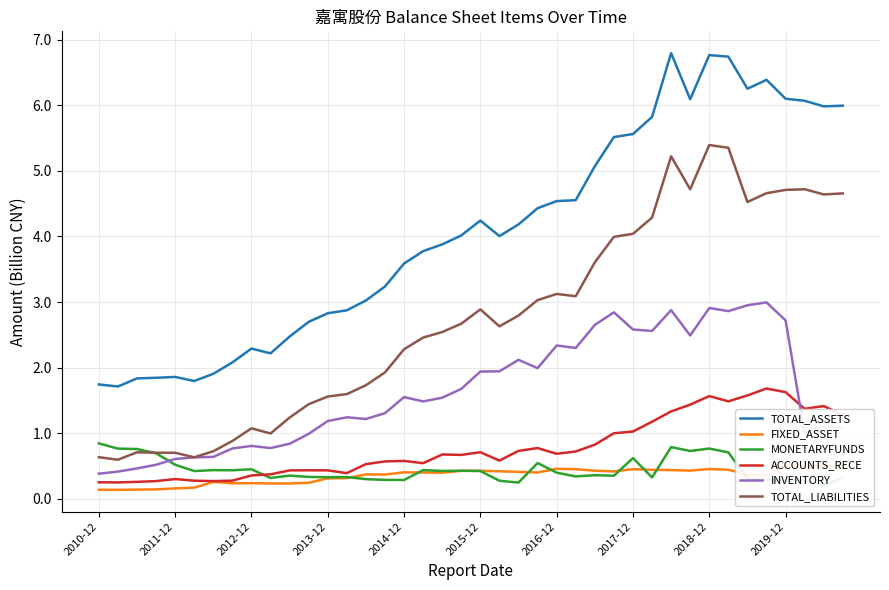

What is the label of the 1st point from the left?

2010-12